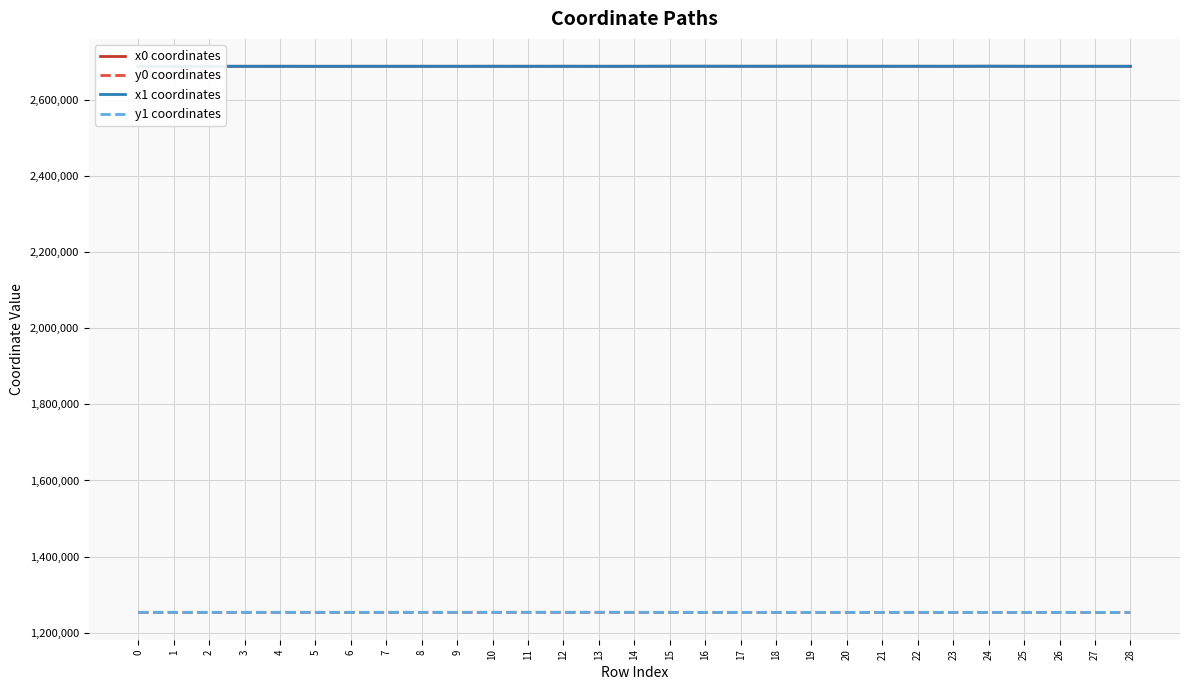

How many times do x0 coordinates and x1 coordinates cross each other?

14